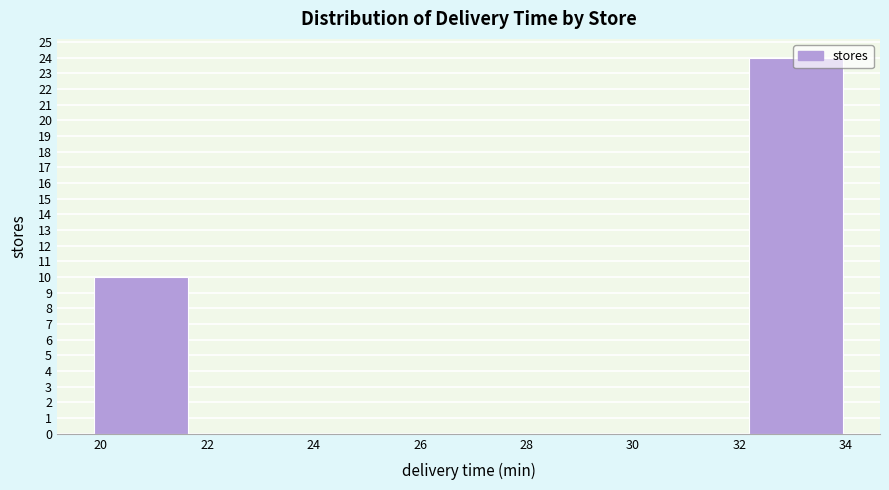

Reading left to right, list every bar in this chart as the range it spans on the x-axis followed by its height. Neither the bar edges nor the heights are printed on the chart, so give them approximately, as read against the axes.

19.8 to 21.6: 10
21.6 to 23.4: 0
23.4 to 25.2: 0
25.2 to 27.0: 0
27.0 to 28.6: 0
28.6 to 30.4: 0
30.4 to 32.2: 0
32.2 to 34.0: 24